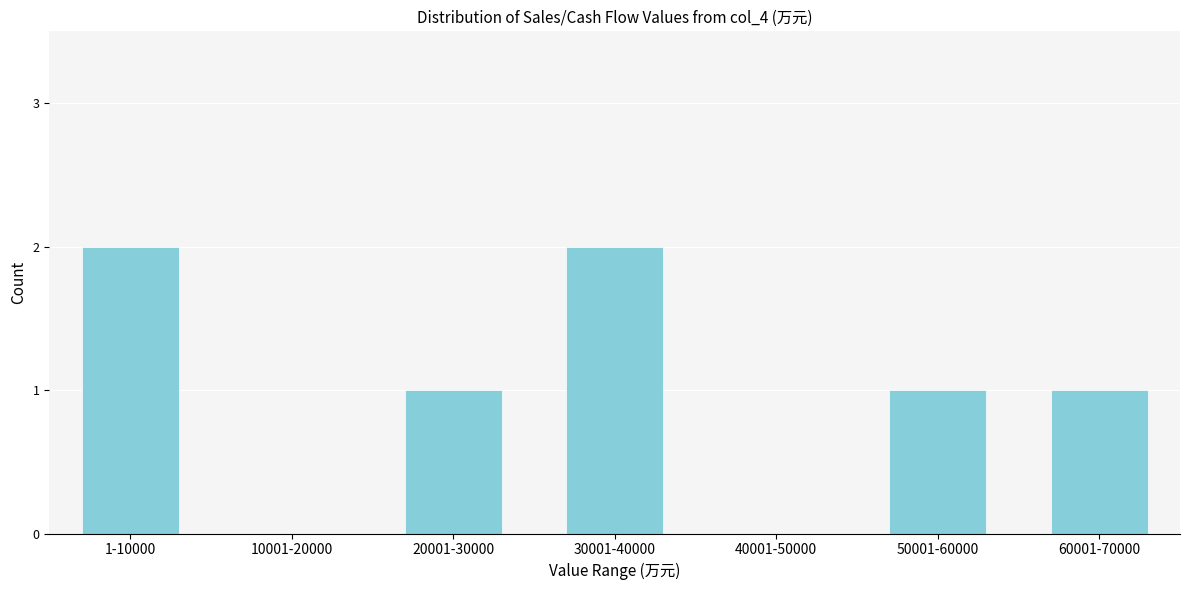

Reading left to right, what are all the values shown in this chart?

1-10000=2	10001-20000=0	20001-30000=1	30001-40000=2	40001-50000=0	50001-60000=1	60001-70000=1